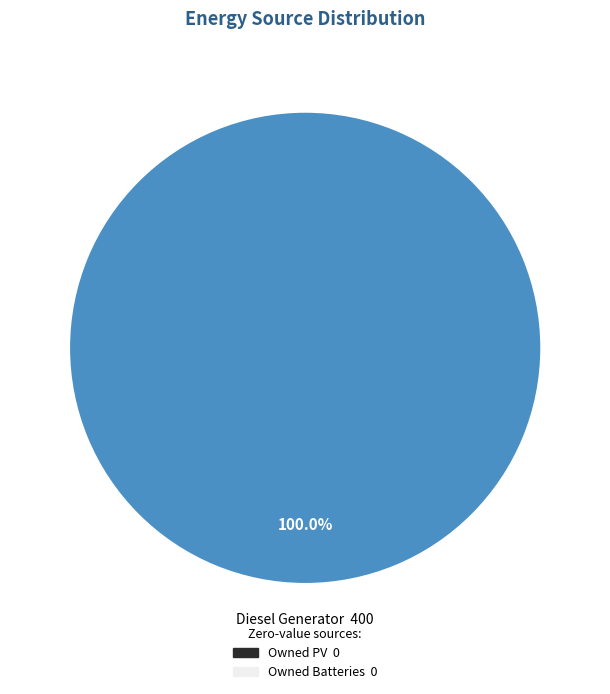

How many segments does this pie chart have?

1